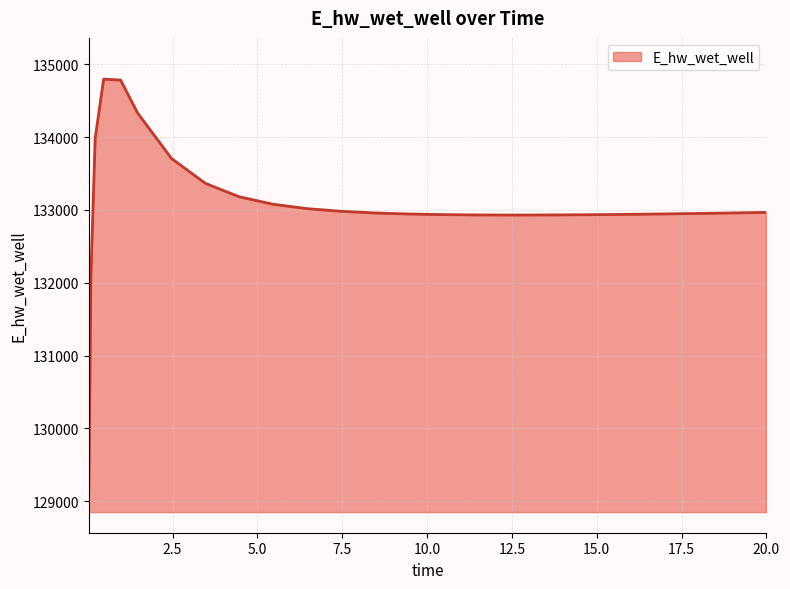

What is the difference between the maximum and minimum values?

5663.1